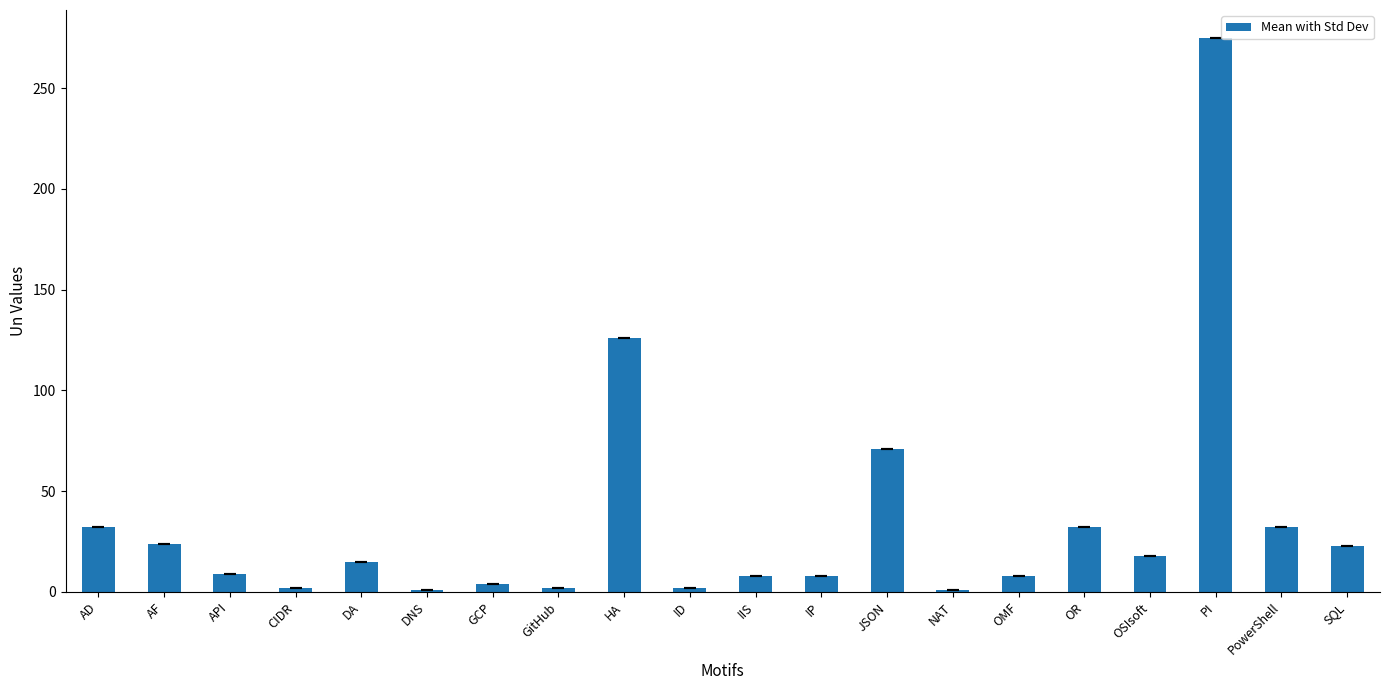

How many data points are less than 15?

10